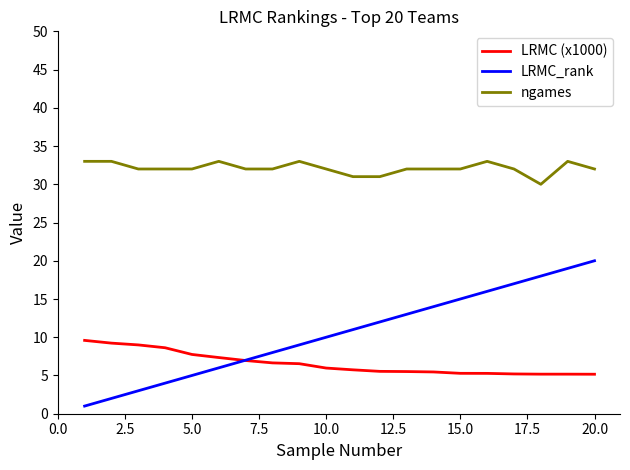

How many distinct data groups are displayed?

3